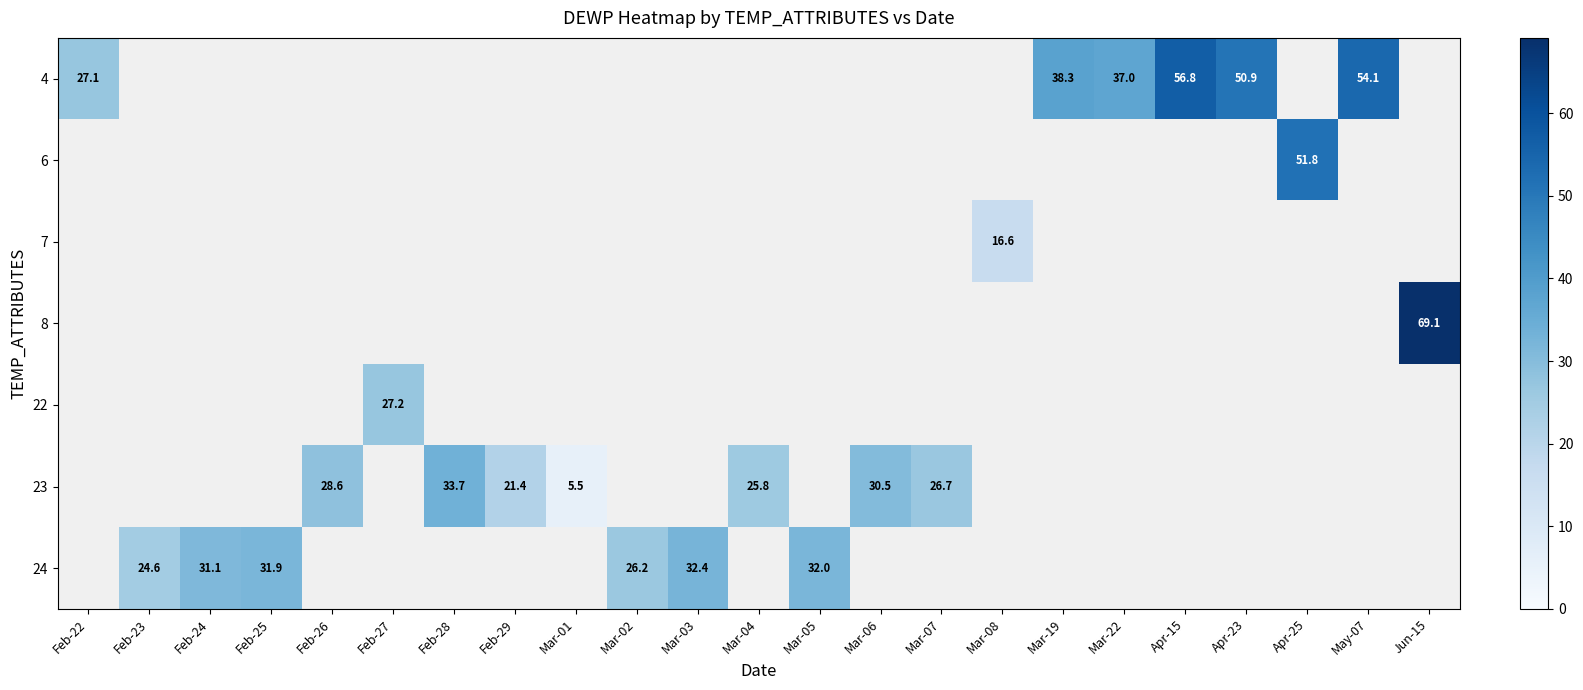

Is it true that 4 equals 56.5 at Mar-22?

False